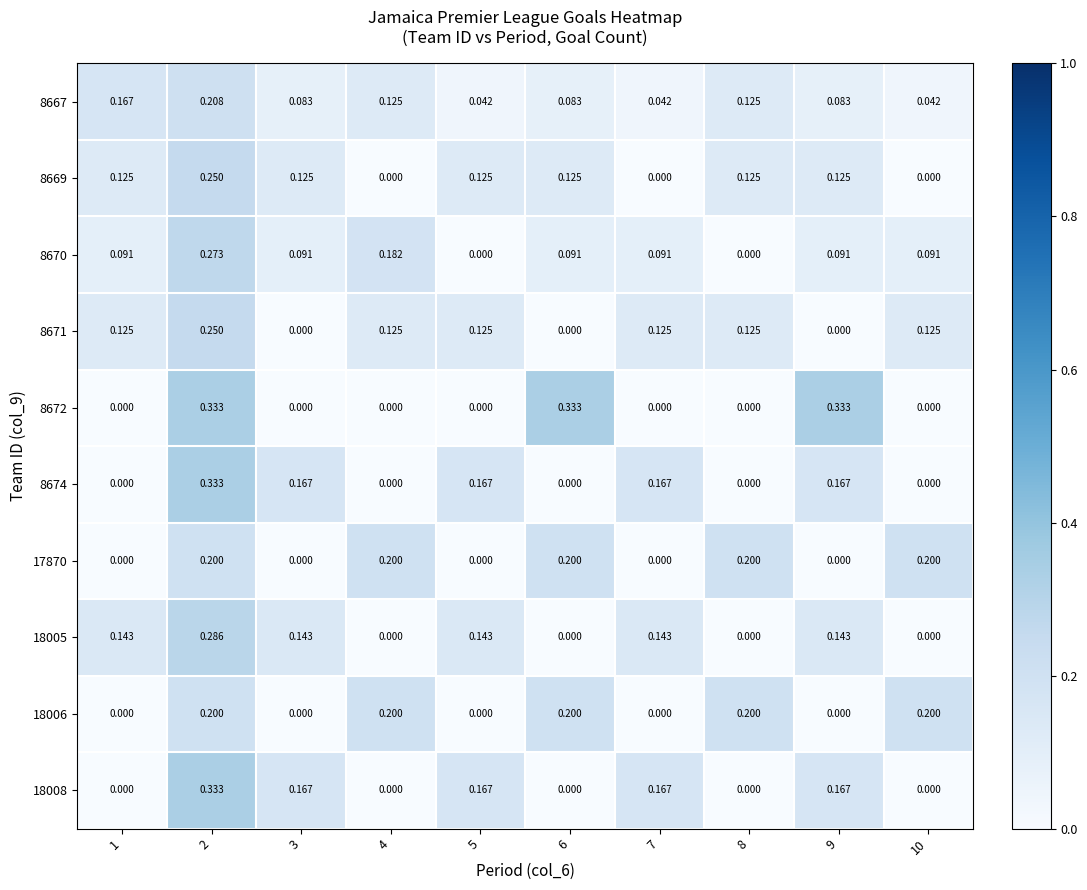

How many data points does each series have?

10